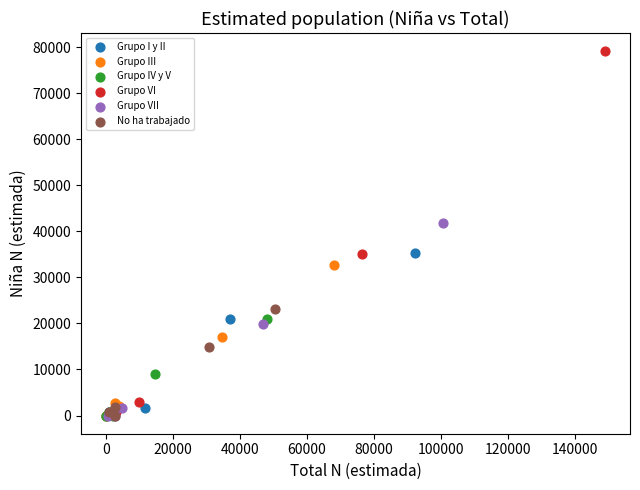

Which series contains the highest Y value?

Grupo VI